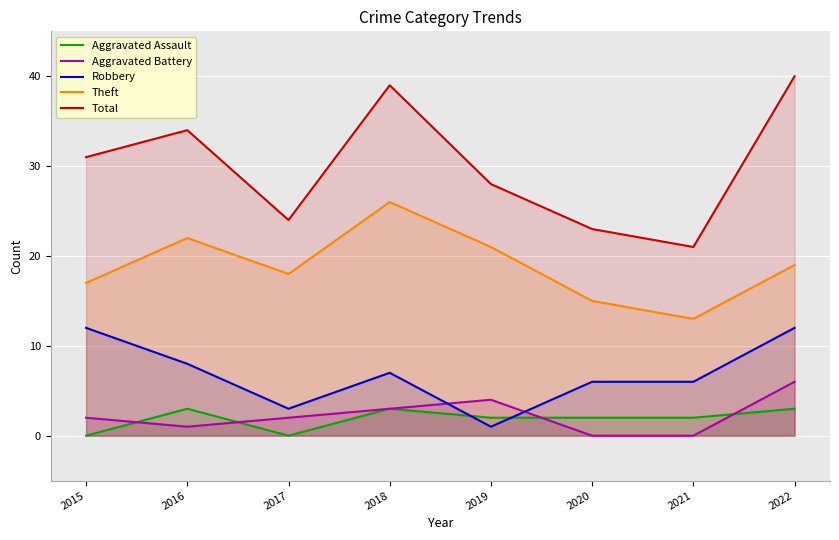

What is the spread (max minus min) of values at 2015?

31